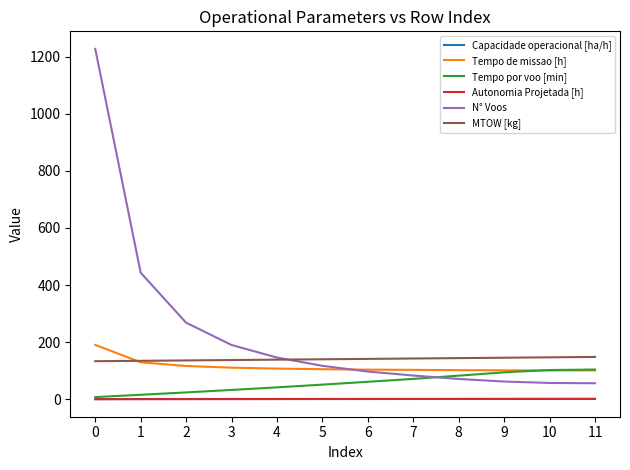

The value of MTOW [kg] at 3 is 137.2. True or false?

True